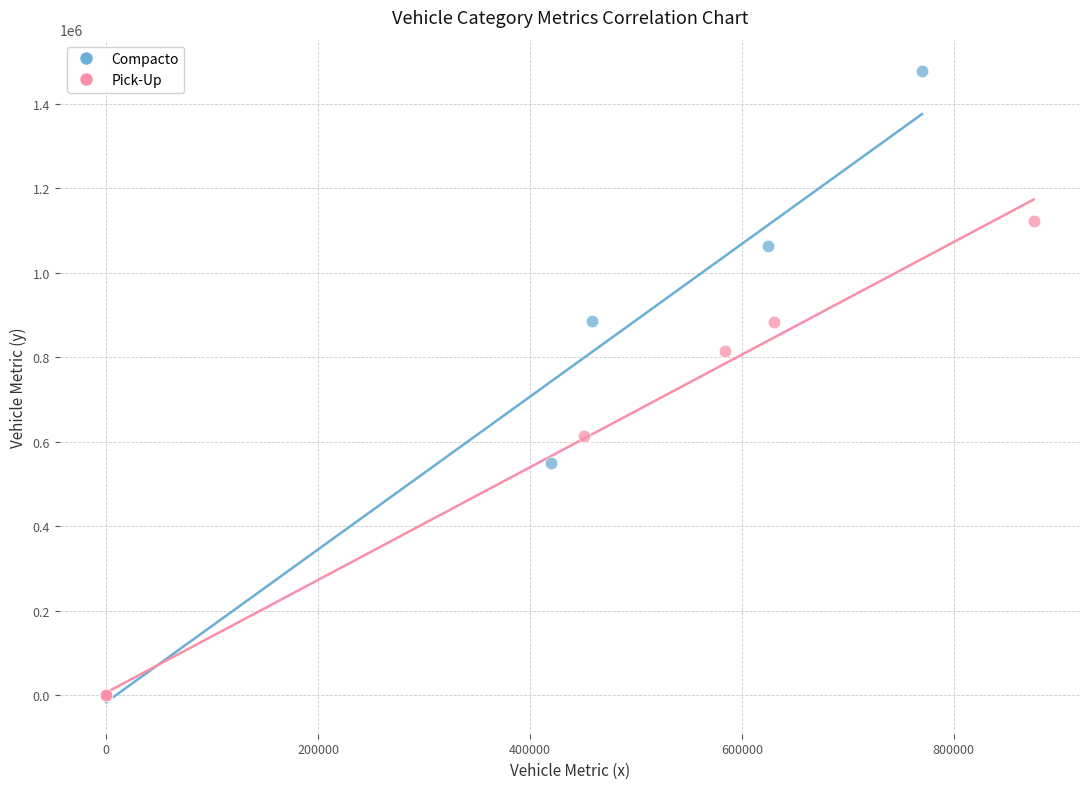

Which series reaches the maximum Y coordinate?

Compacto